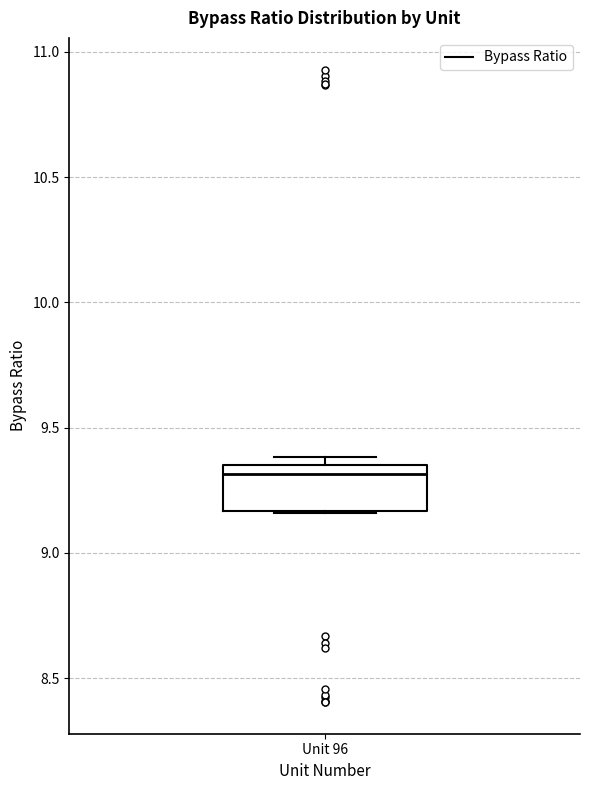

Where does the median line of the box for Unit 96 sit on the y-axis? The values are not printed on the chart, so give them approximately, as read against the axis.

9.30